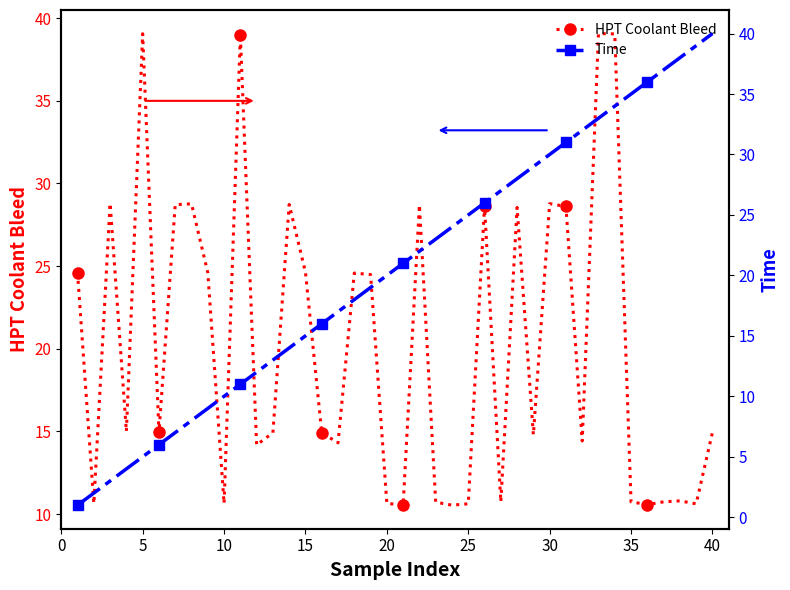

True or false: Time has more than 1 points higher than both neighbors.

False